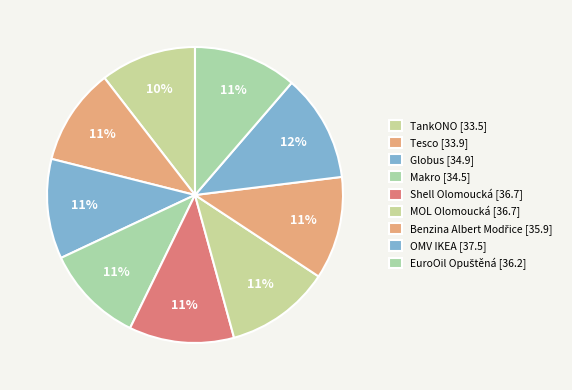

Combined, do TankONO and OMV IKEA account for over 50%?

No